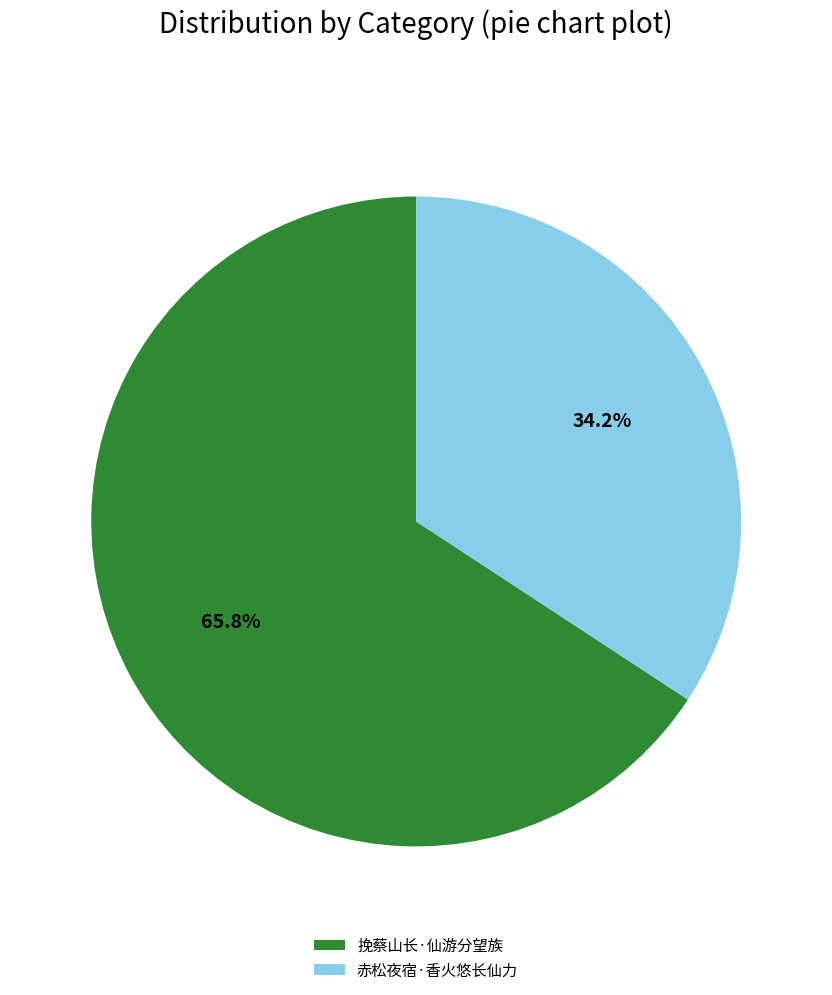

How many segments does this pie chart have?

2